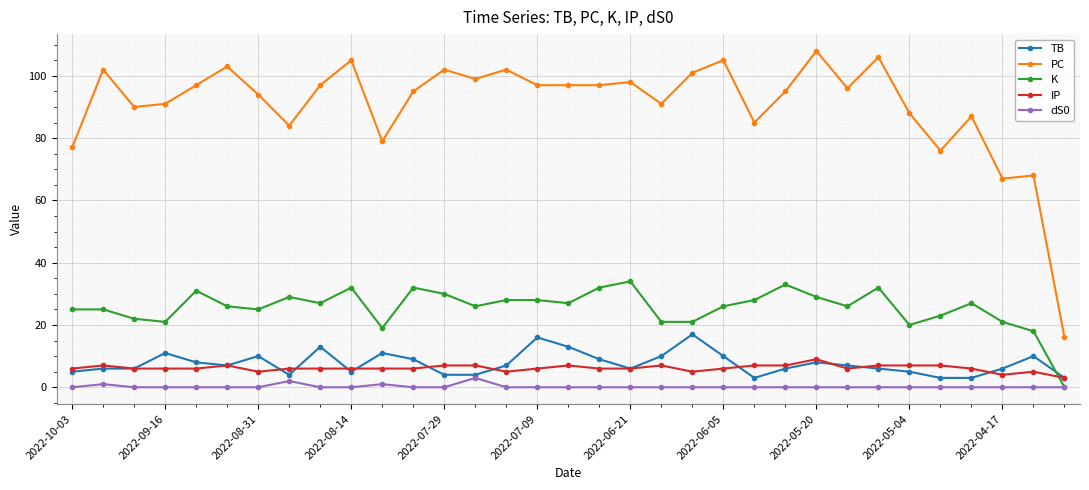

True or false: PC and TB intersect in this chart.

False